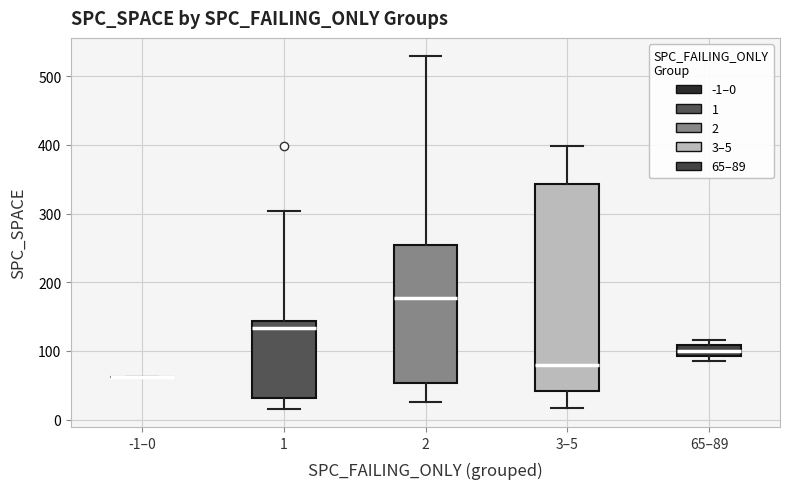

Where does the lower whisker of the box for 1 end on the y-axis? The values are not printed on the chart, so give them approximately, as read against the axis.

20